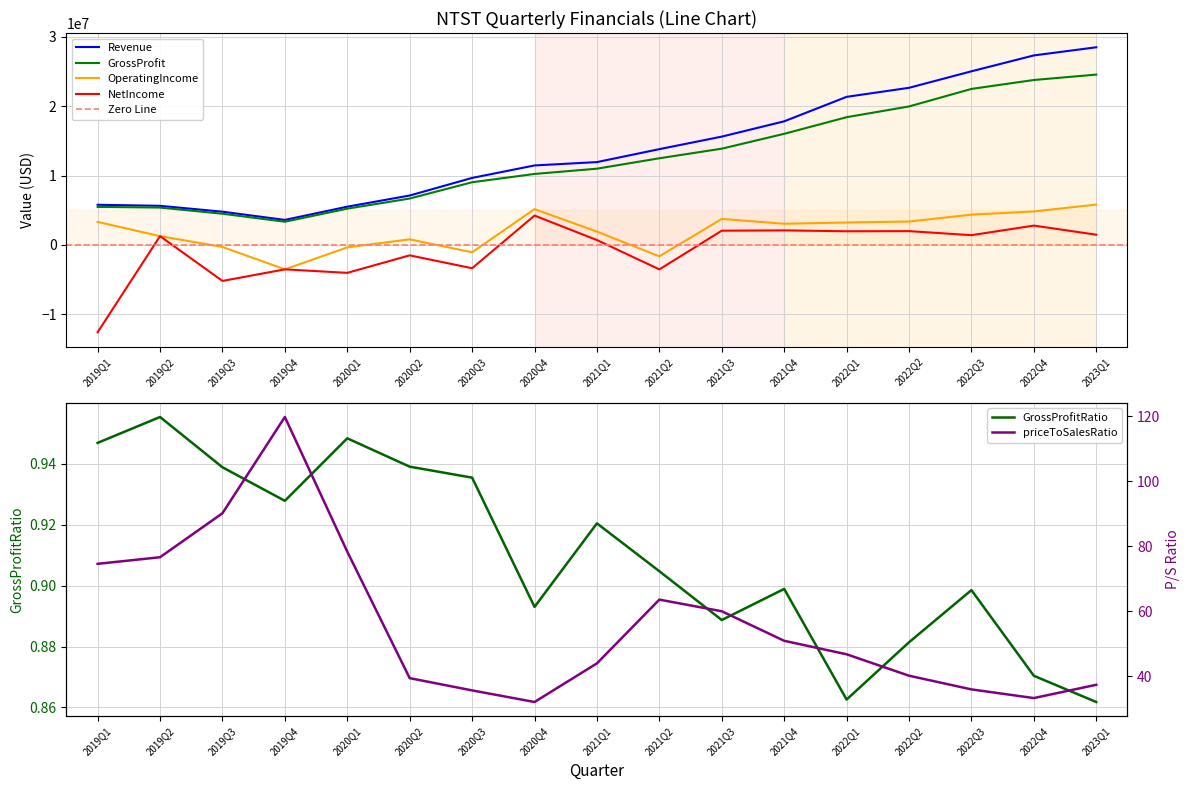

At which category is the sum across all series the highest?

2023Q1